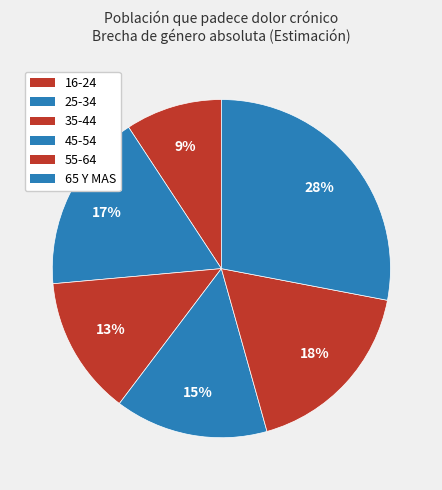

Does 65 Y MAS represent more than half of the total?

No